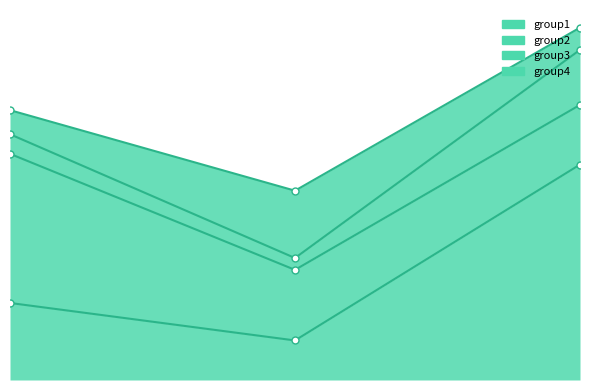

Is it true that group2 equals 4.6 at B?

False